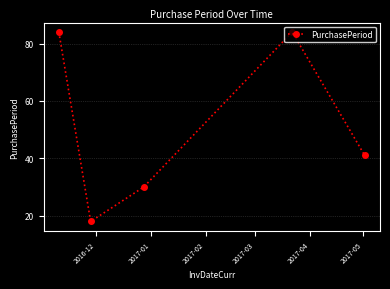

Does the chart display data point markers on the line(s)?

Yes